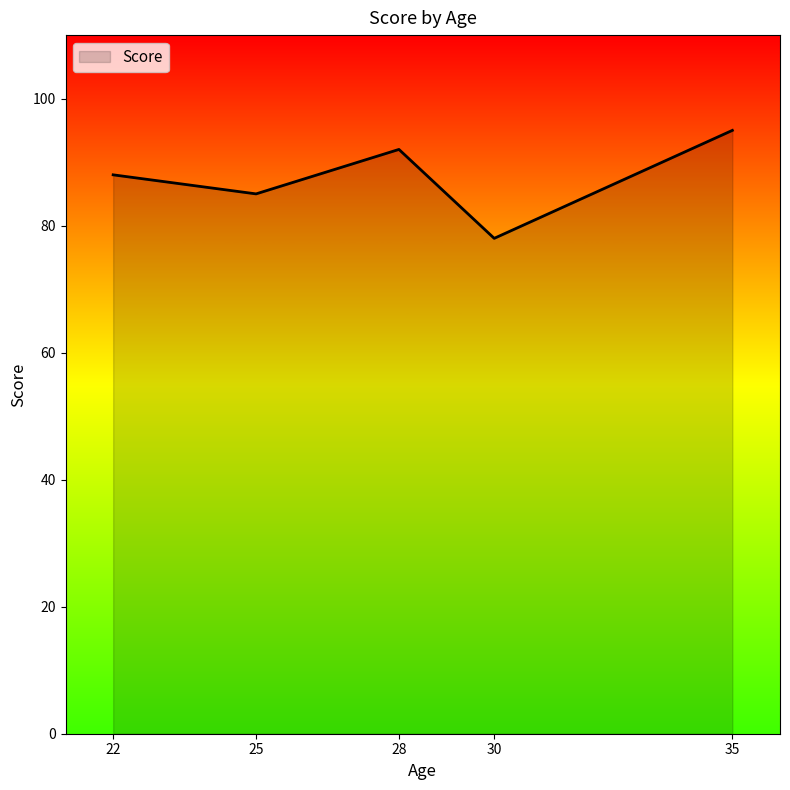

What is the difference between the values at 30 and 35?

17